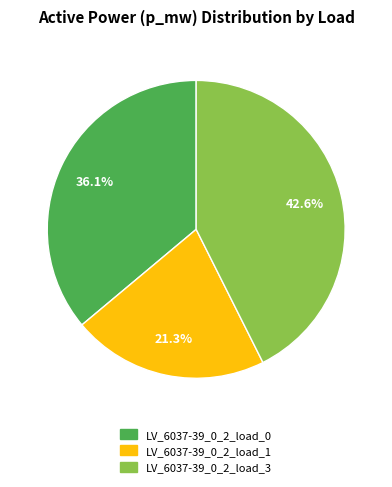

To the nearest percent, what portion does LV_6037-39_0_2_load_3 represent?

43%